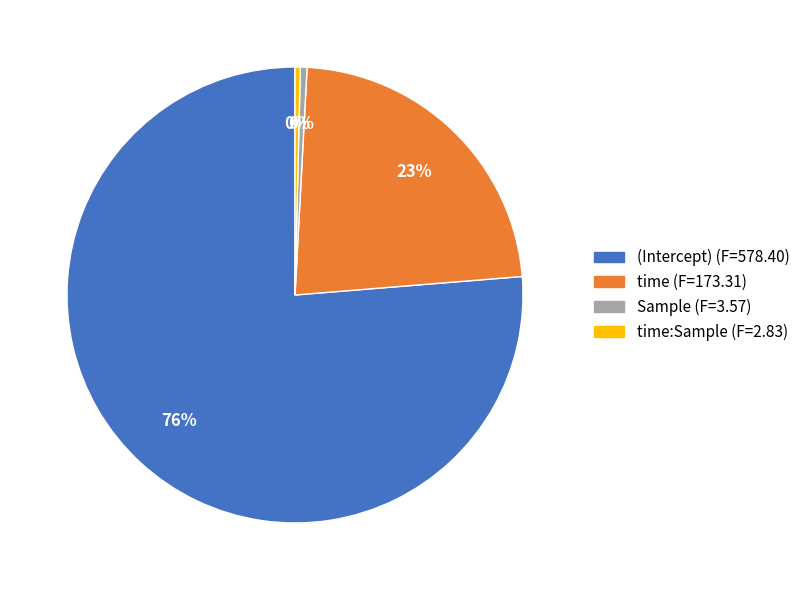

Which category has the biggest portion of the pie?

(Intercept) (F=578.40)